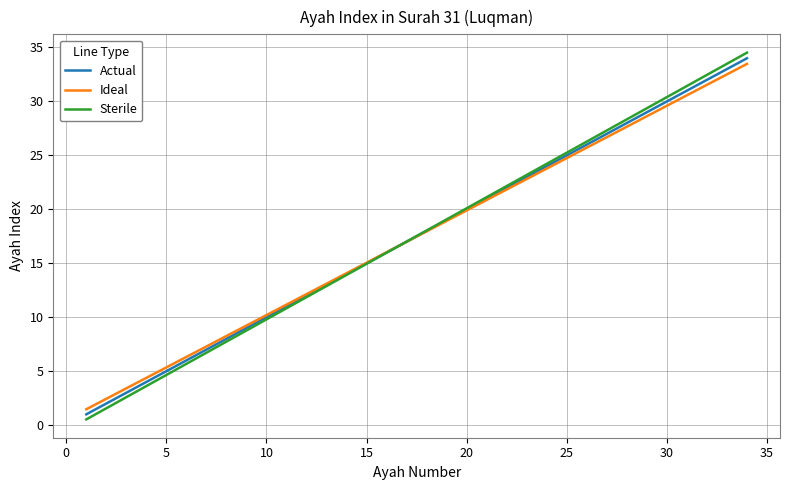

Rank the series by their average value, from lowest to highest.

Ideal, Actual, Sterile